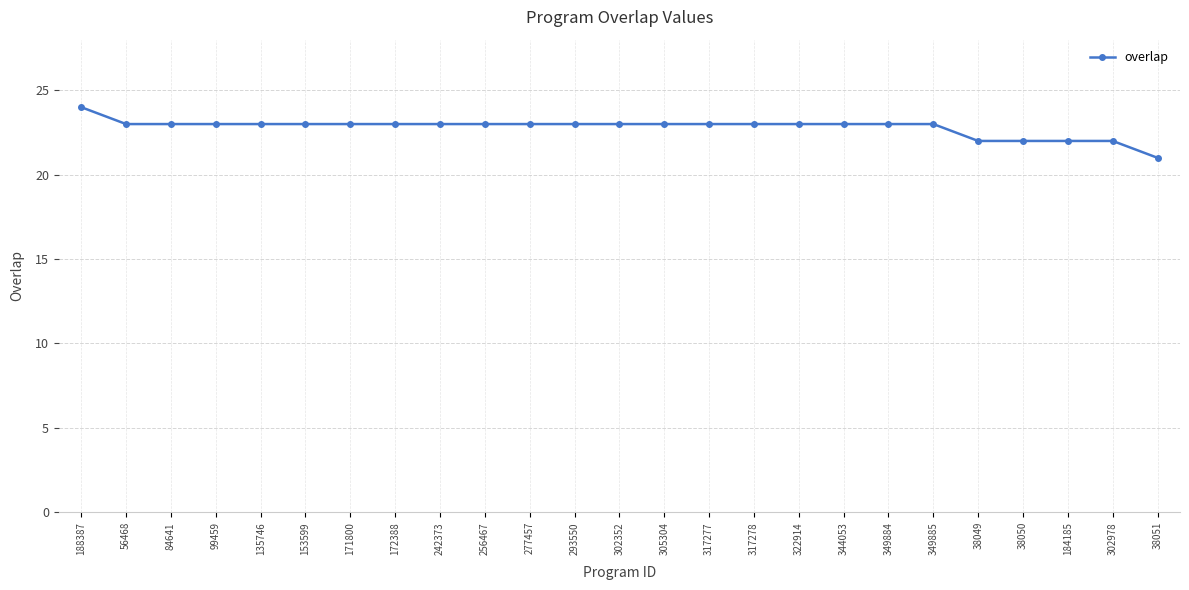

Read the value at 242373.

23